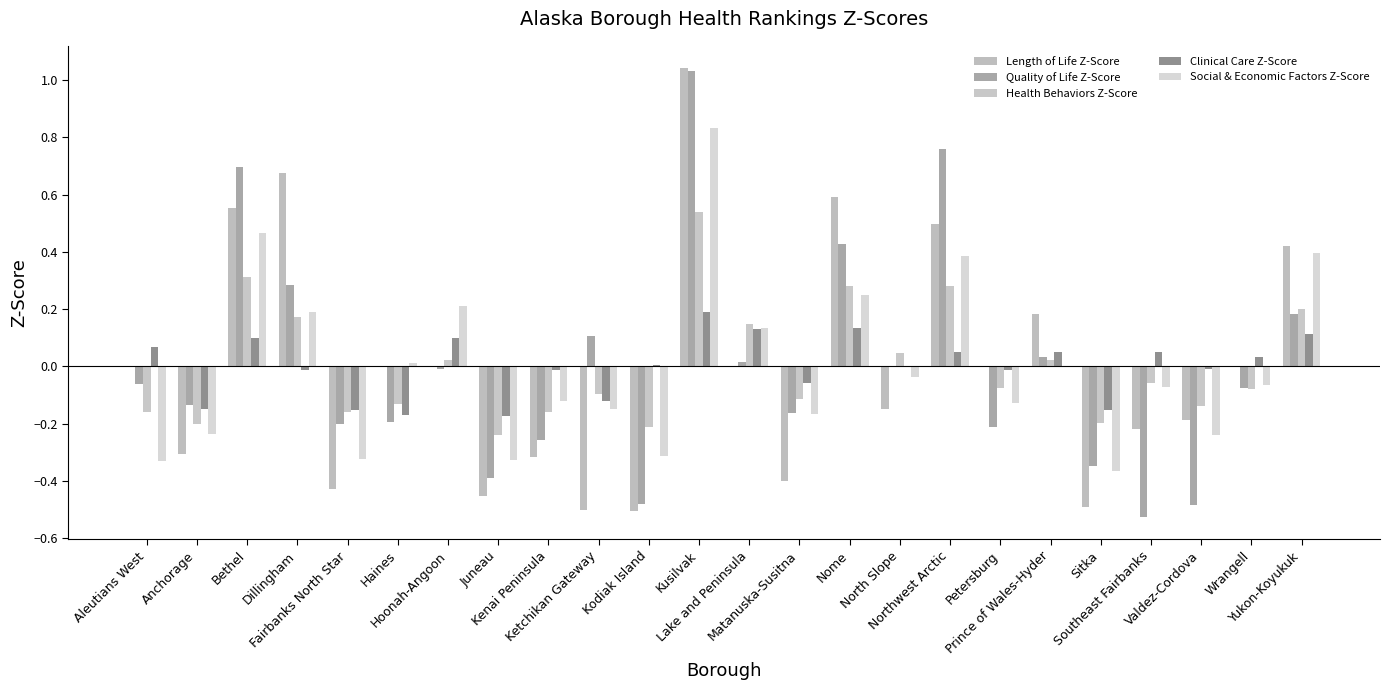

At which category is the sum across all series the highest?

Kusilvak